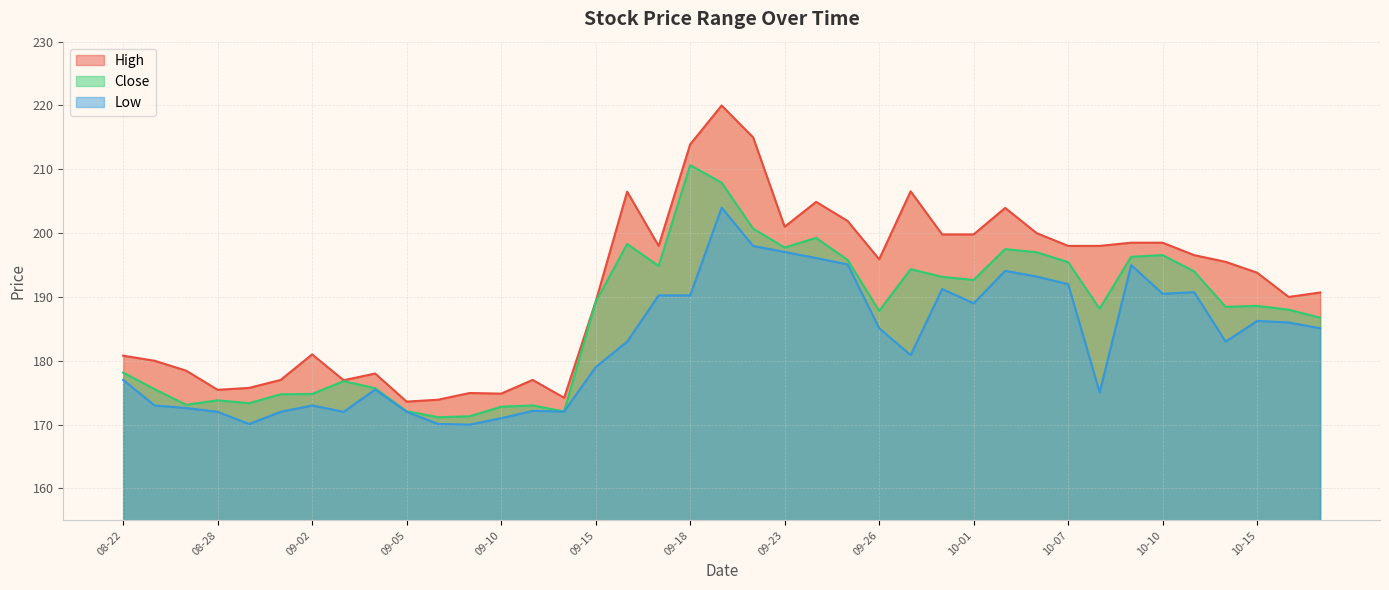

Rank the categories by High value from lowest to highest.

09-05, 09-08, 09-12, 09-10, 09-09, 08-28, 08-29, 09-03, 09-01, 09-11, 09-04, 08-26, 08-25, 08-22, 09-02, 09-15, 10-16, 10-17, 10-15, 10-14, 09-26, 10-13, 09-17, 10-07, 10-08, 10-09, 10-10, 09-30, 10-01, 10-06, 09-23, 09-25, 10-03, 09-24, 09-16, 09-29, 09-18, 09-22, 09-19